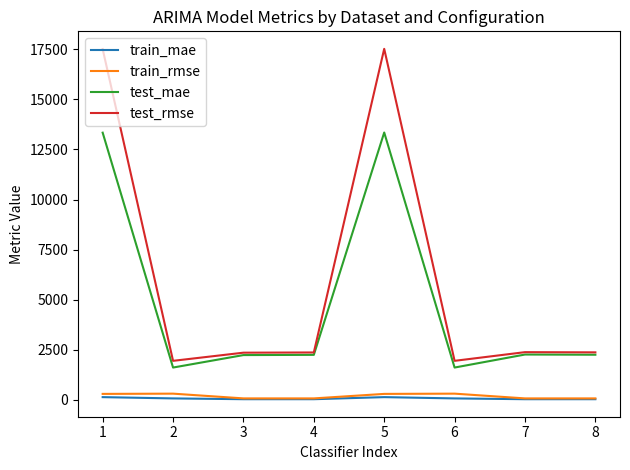

List the series in order of their peak value, lowest first.

train_mae, train_rmse, test_mae, test_rmse